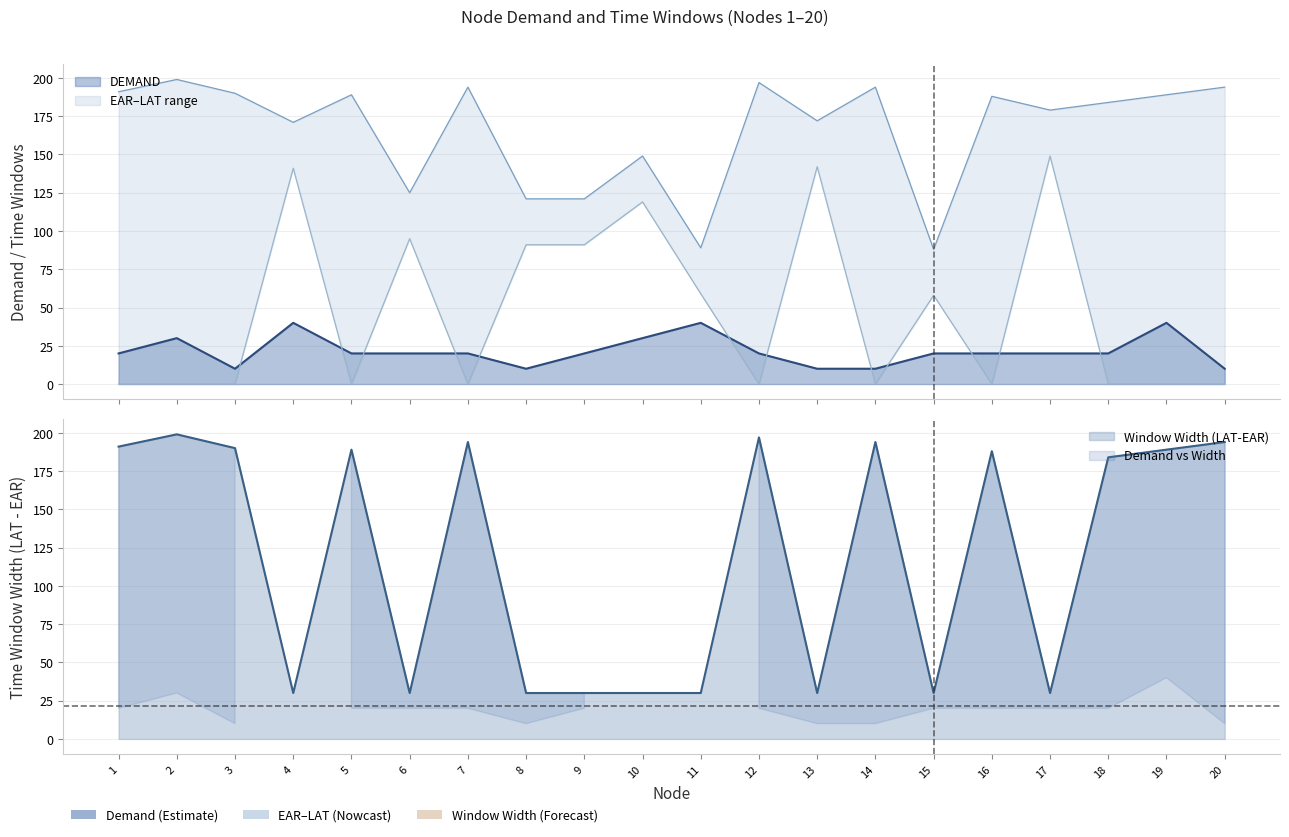

The value of LAT at 6 is 51. True or false?

False